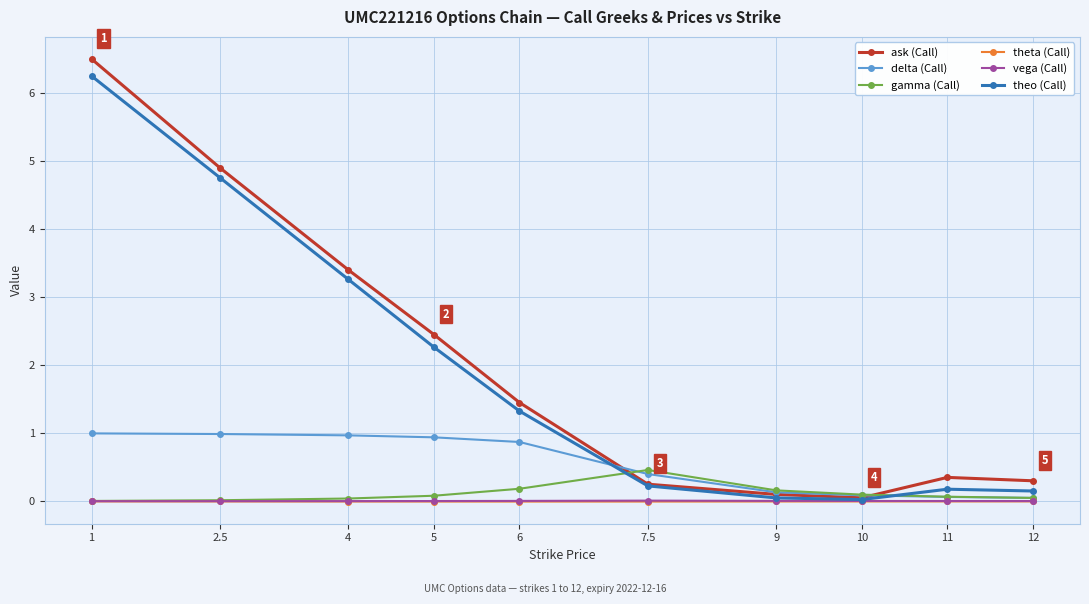

Does the chart display data point markers on the line(s)?

Yes